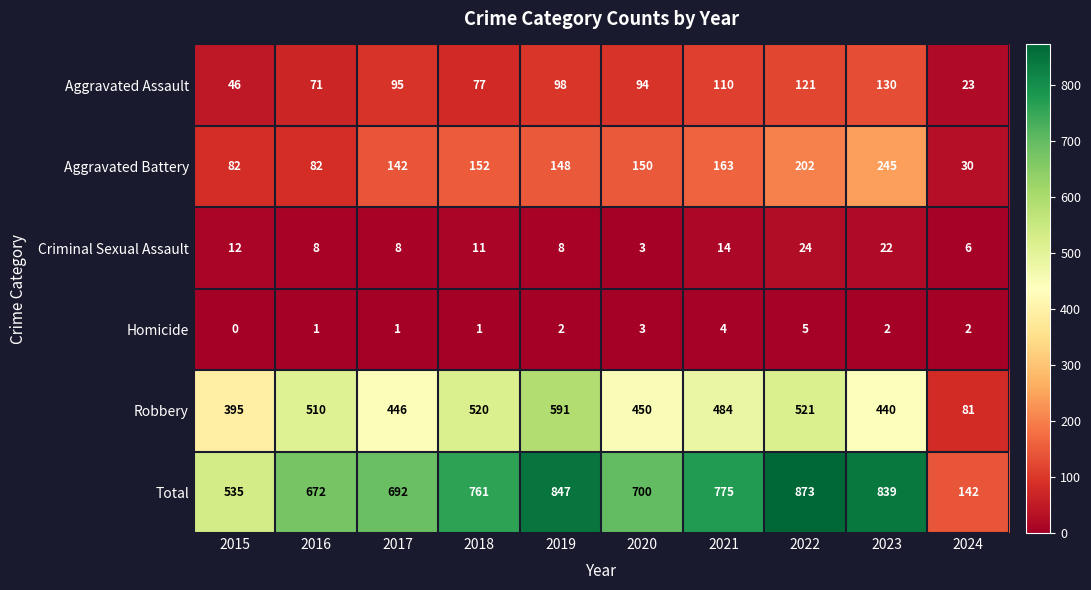

Between 2021 and 2022, which series saw the biggest shift?

Total